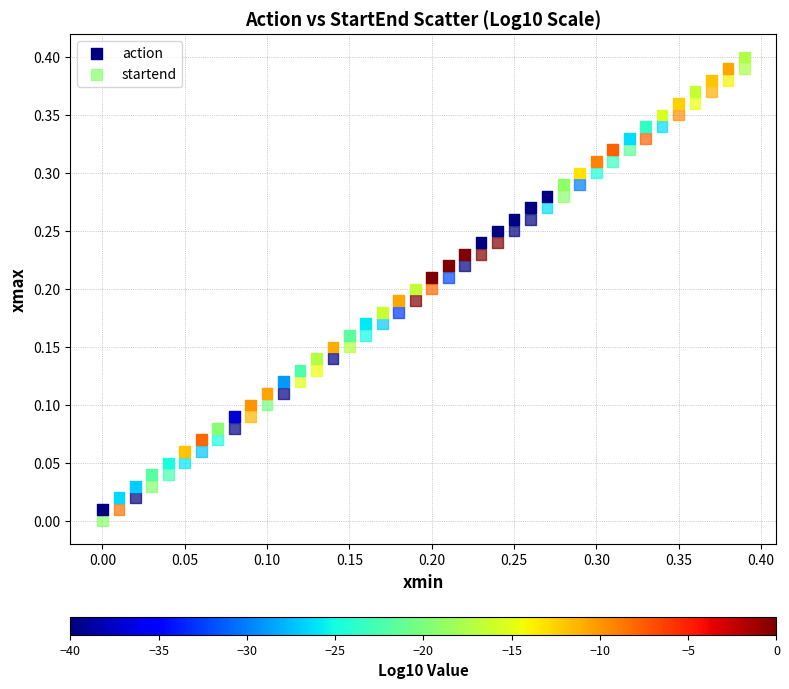

What are all the series names shown in the legend?

action, startend